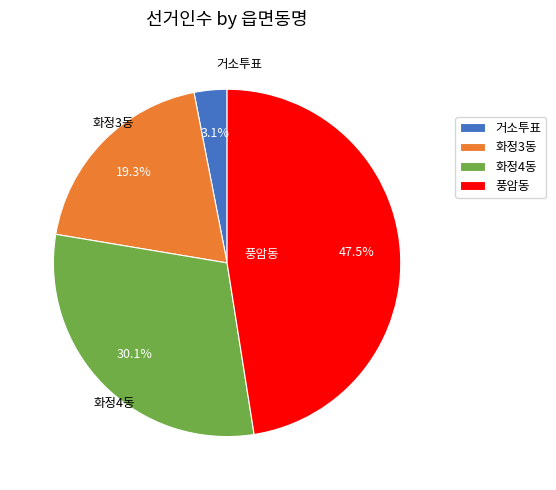

To the nearest percent, what is the average slice percentage?

25%